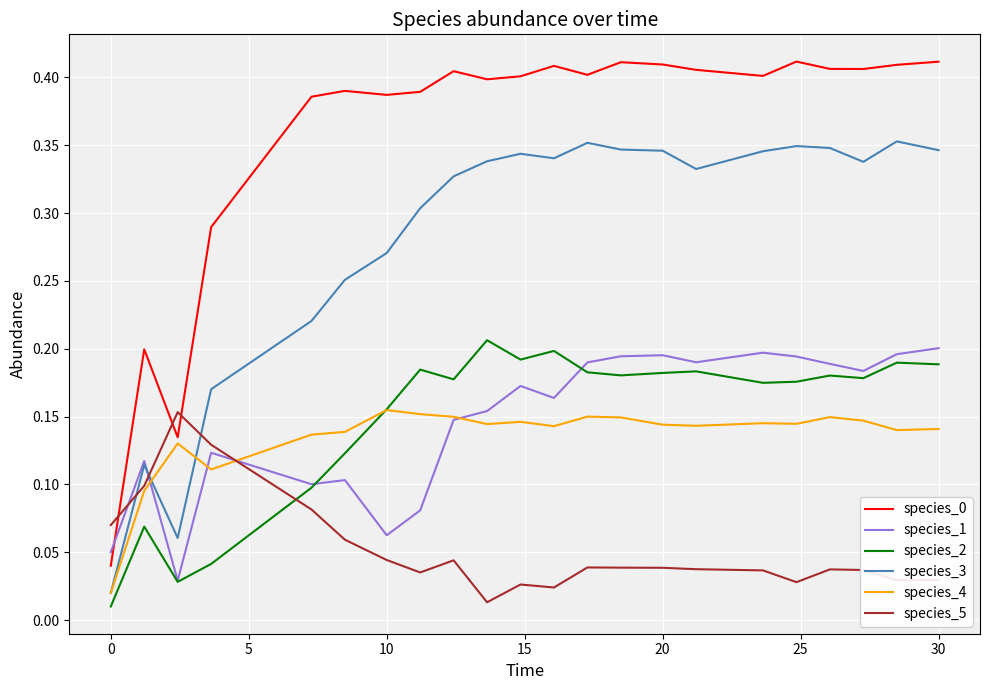

In species_0, how many points are higher than both neighbors (excluding endpoints)?

6